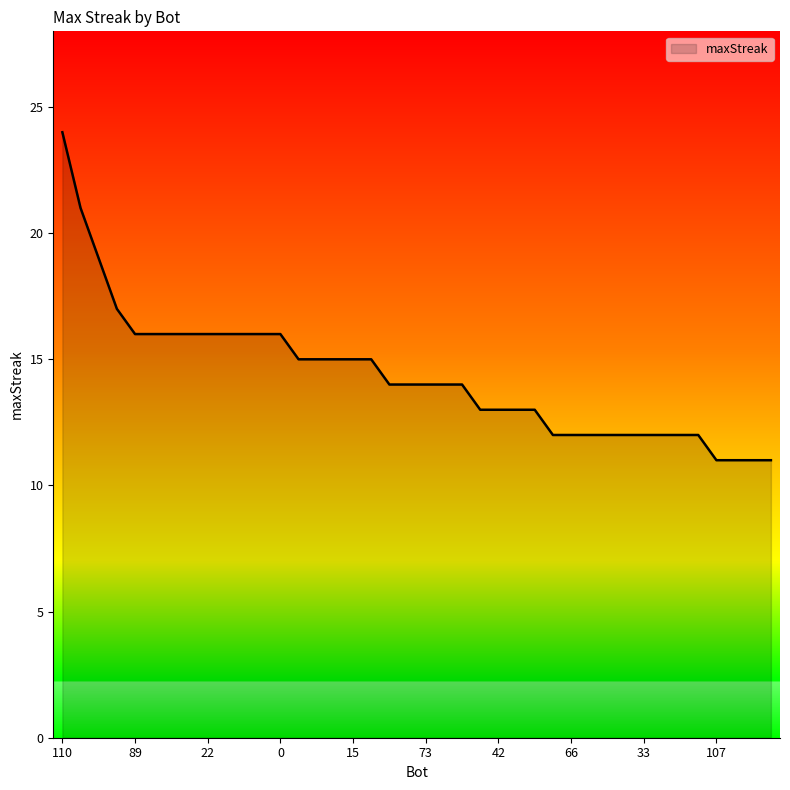

Does the chart have visible grid lines?

No